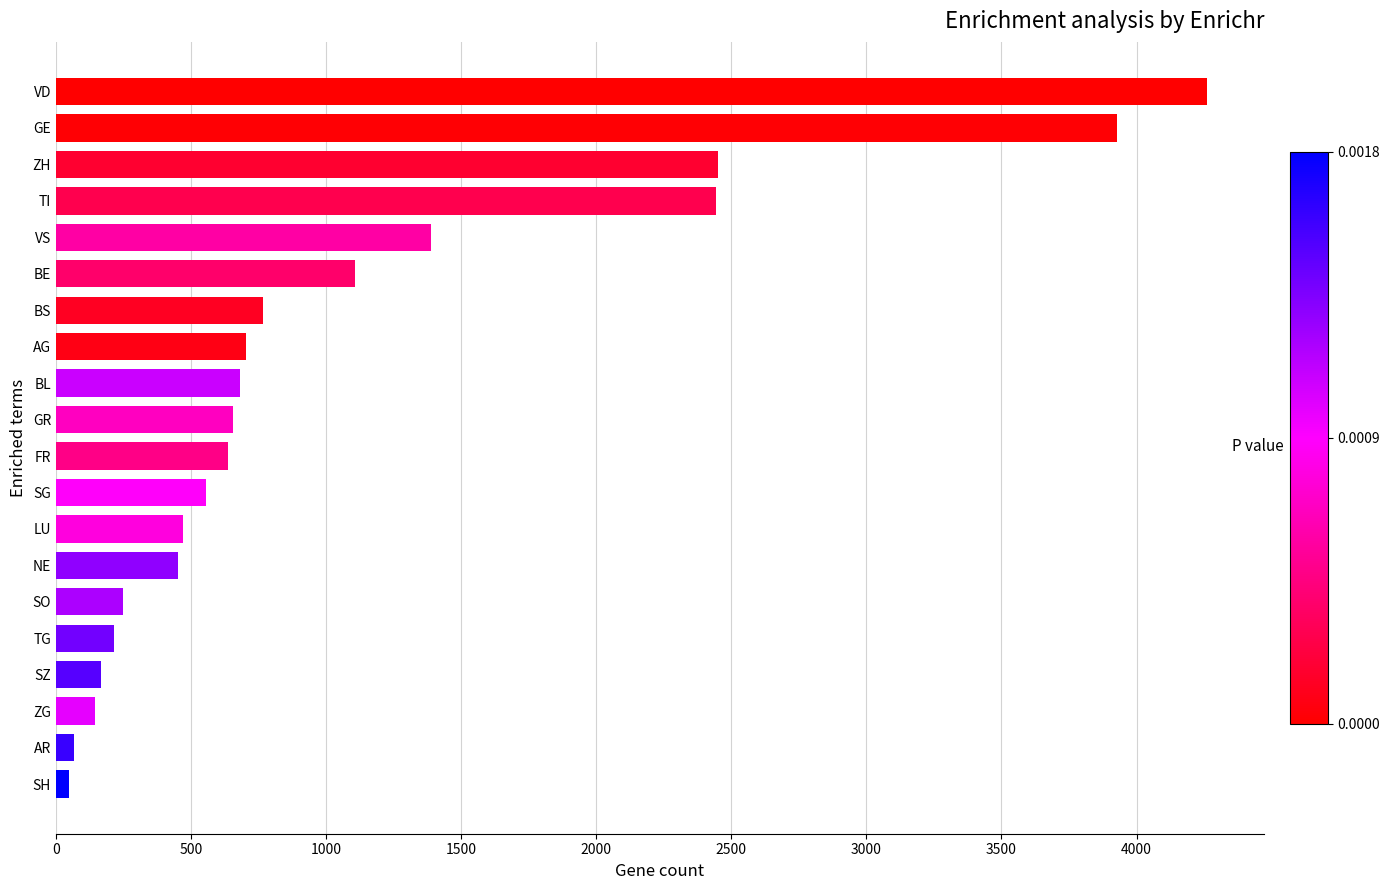

What is the greatest value displayed?

4259